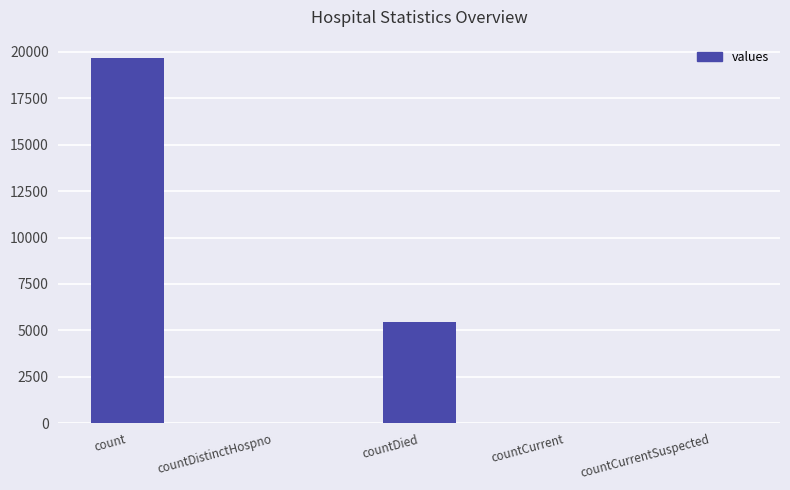

What is the greatest value displayed?

19670